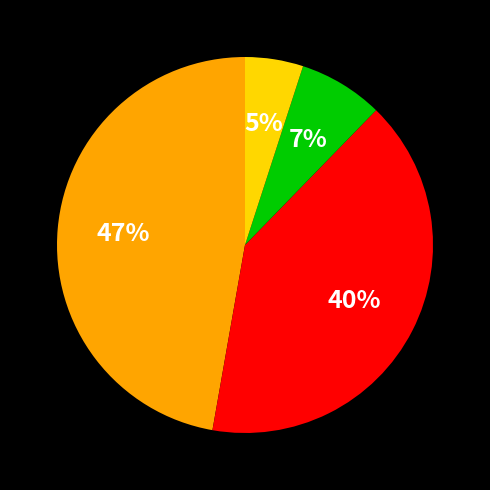

Count the number of slices in the pie.

4